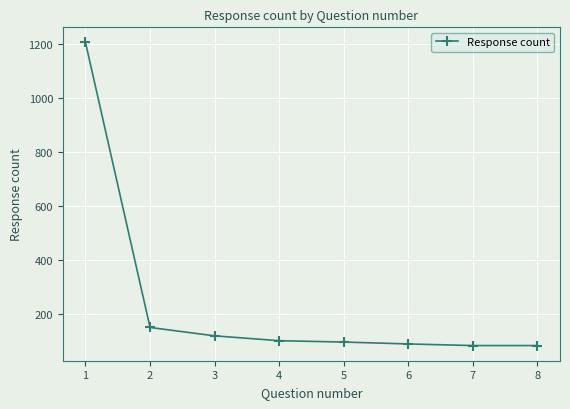

Is it true that the value at 4 is 101?

True